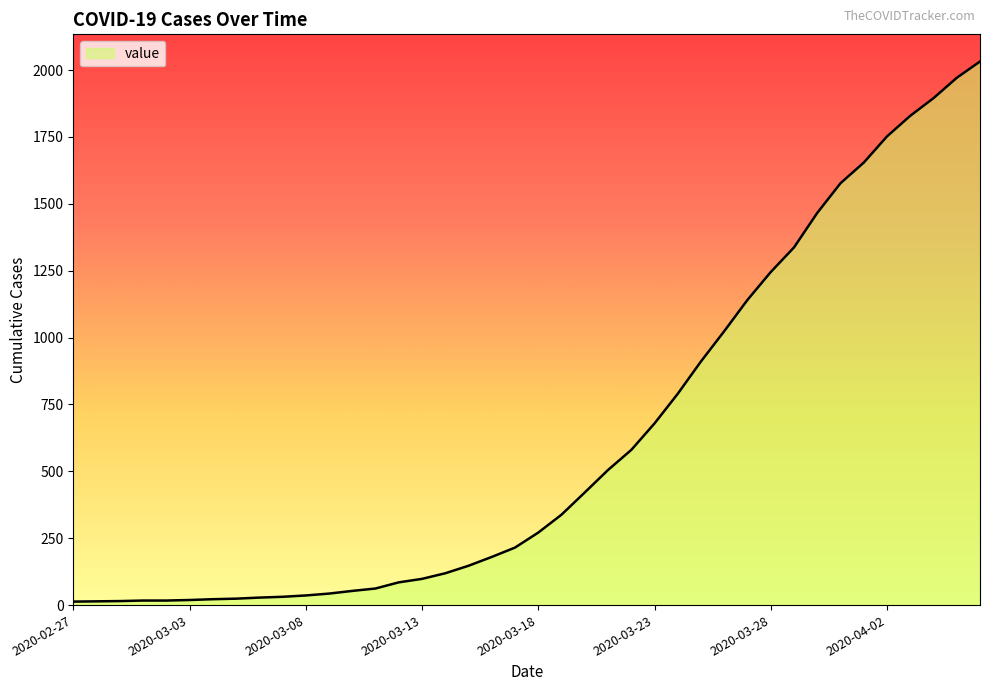

What is the difference between the maximum and minimum values?

2019